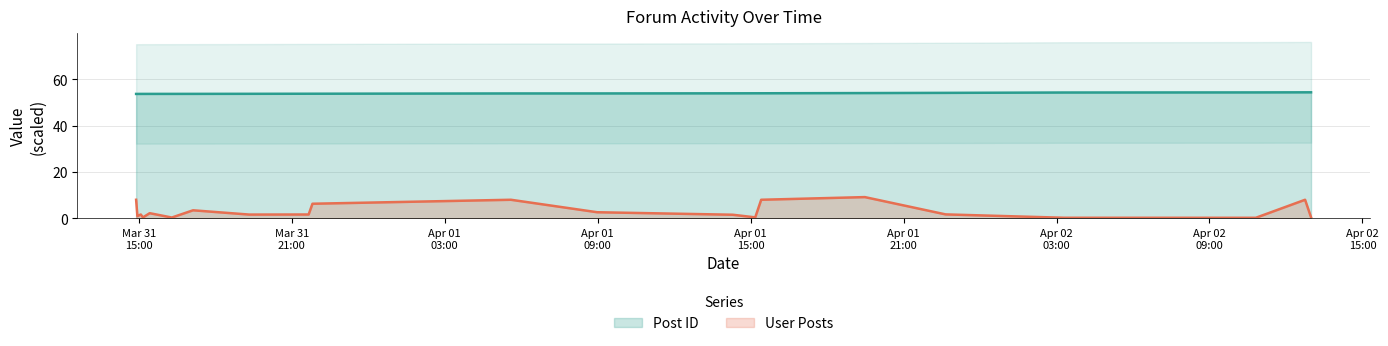

Reading left to right, transcribe all the data shown in this chart.

Post ID: 2007-03-31 14:54:00=53.7	2007-03-31 14:57:00=53.7	2007-03-31 15:05:00=53.7	2007-03-31 15:10:00=53.7	2007-03-31 15:26:00=53.7	2007-03-31 16:18:00=53.7	2007-03-31 17:08:00=53.7	2007-03-31 19:20:00=53.7	2007-03-31 21:40:00=53.8	2007-03-31 21:49:00=53.8	2007-04-01 05:36:00=53.9	2007-04-01 08:59:00=53.9	2007-04-01 14:18:00=54.0	2007-04-01 15:11:00=54.0	2007-04-01 15:25:00=54.0	2007-04-01 19:29:00=54.1	2007-04-01 22:39:00=54.1	2007-04-02 03:18:00=54.3	2007-04-02 10:49:00=54.3	2007-04-02 12:45:00=54.4	2007-04-02 12:59:00=54.4
User Posts: 2007-03-31 14:54:00=8.0	2007-03-31 14:57:00=0.9	2007-03-31 15:05:00=1.6	2007-03-31 15:10:00=0.3	2007-03-31 15:26:00=2.2	2007-03-31 16:18:00=0.3	2007-03-31 17:08:00=3.4	2007-03-31 19:20:00=1.6	2007-03-31 21:40:00=1.6	2007-03-31 21:49:00=6.3	2007-04-01 05:36:00=8.0	2007-04-01 08:59:00=2.6	2007-04-01 14:18:00=1.5	2007-04-01 15:11:00=0.4	2007-04-01 15:25:00=8.0	2007-04-01 19:29:00=9.1	2007-04-01 22:39:00=1.7	2007-04-02 03:18:00=0.2	2007-04-02 10:49:00=0.2	2007-04-02 12:45:00=8.0	2007-04-02 12:59:00=0.4